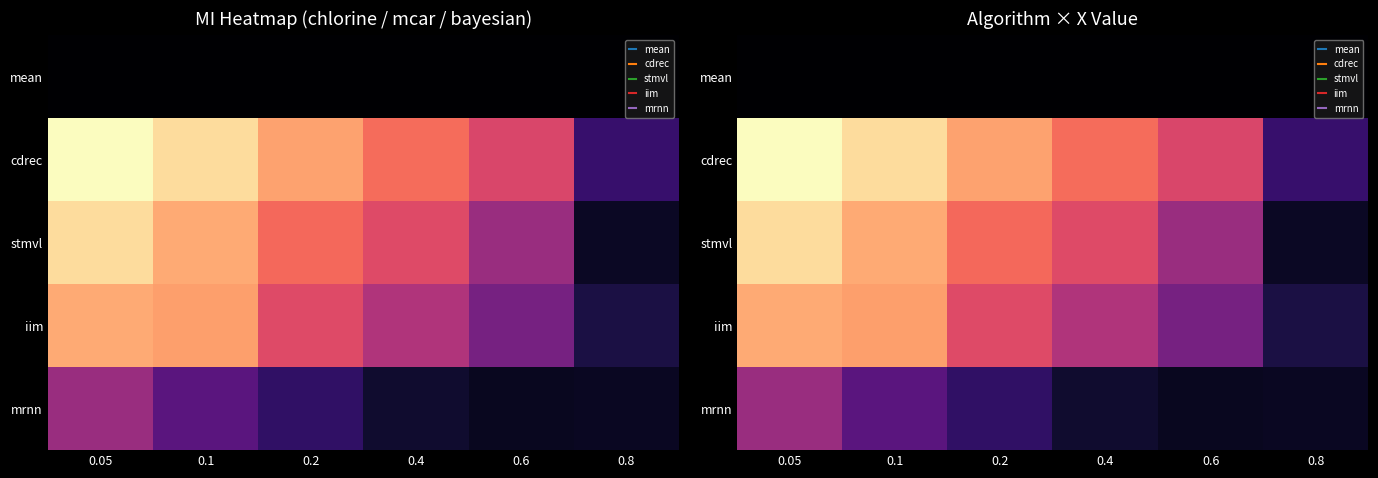

Is the value of mrnn at 0.2 greater than the value of cdrec at 0.1?

No